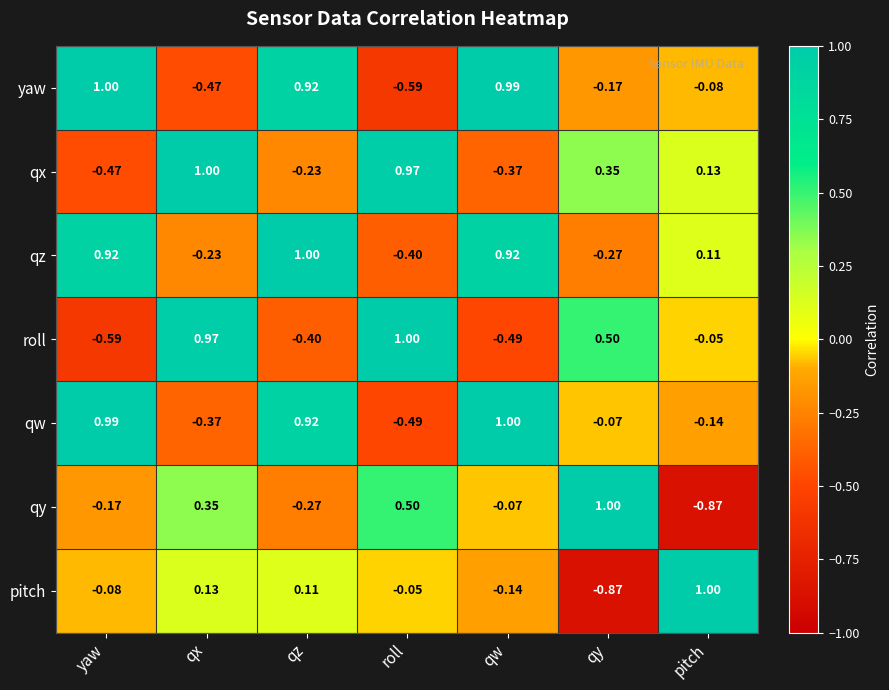

At which label does qy first exceed 0?

qx